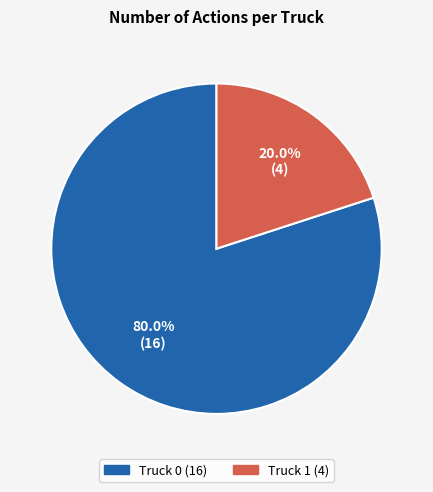

To the nearest percent, what is the difference between the Truck 0 and Truck 1 slice percentages?

60%